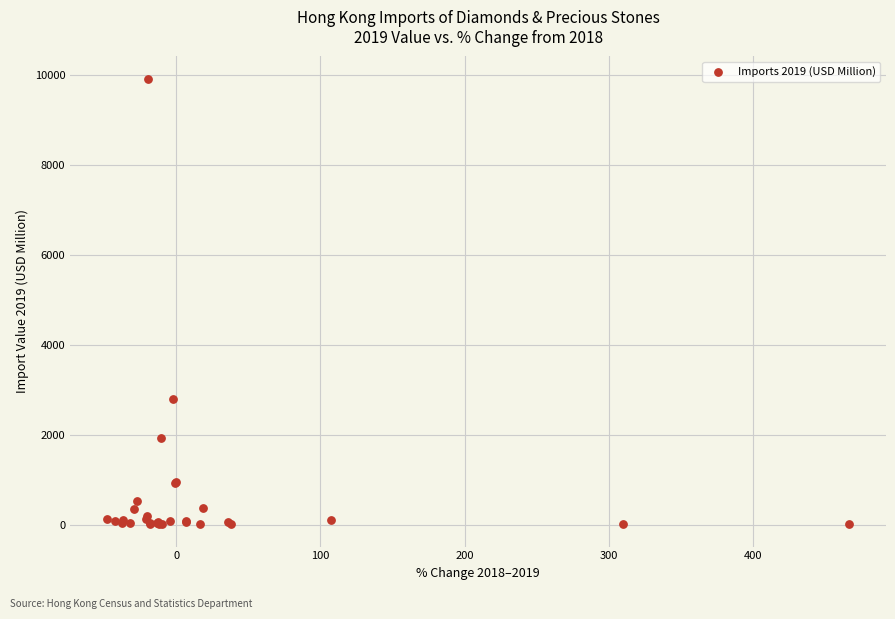

What Y value in the scatter plot is closest to 4963?

2786.1